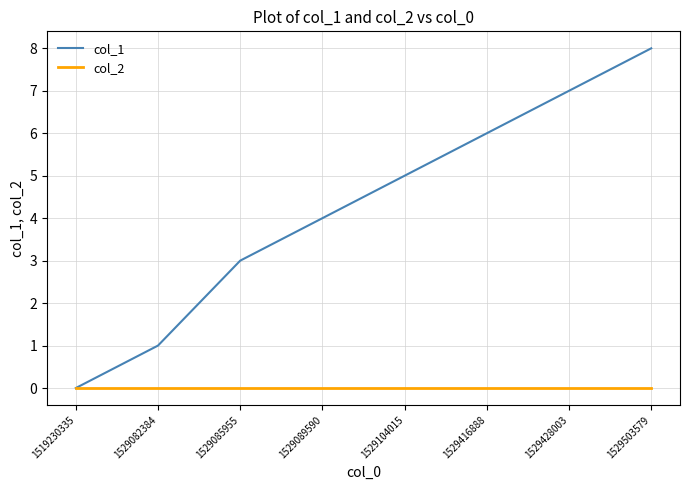

How many values in the col_1 series are below 5?

4